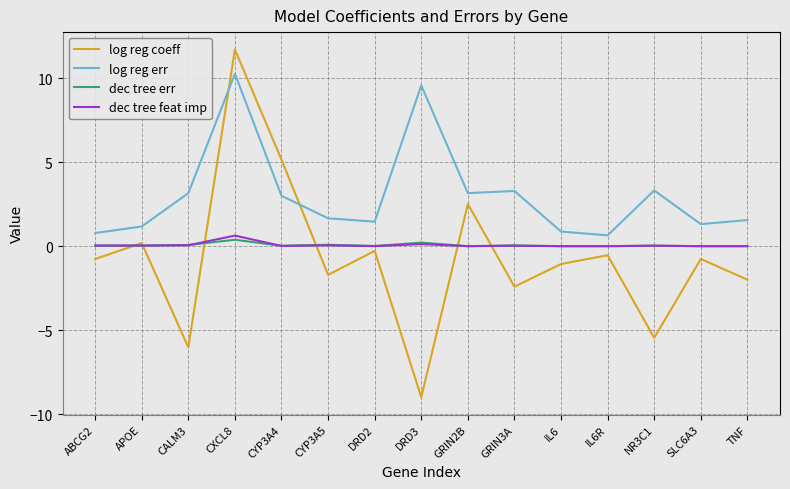

True or false: dec tree feat imp has more than 0 interior local peaks.

True